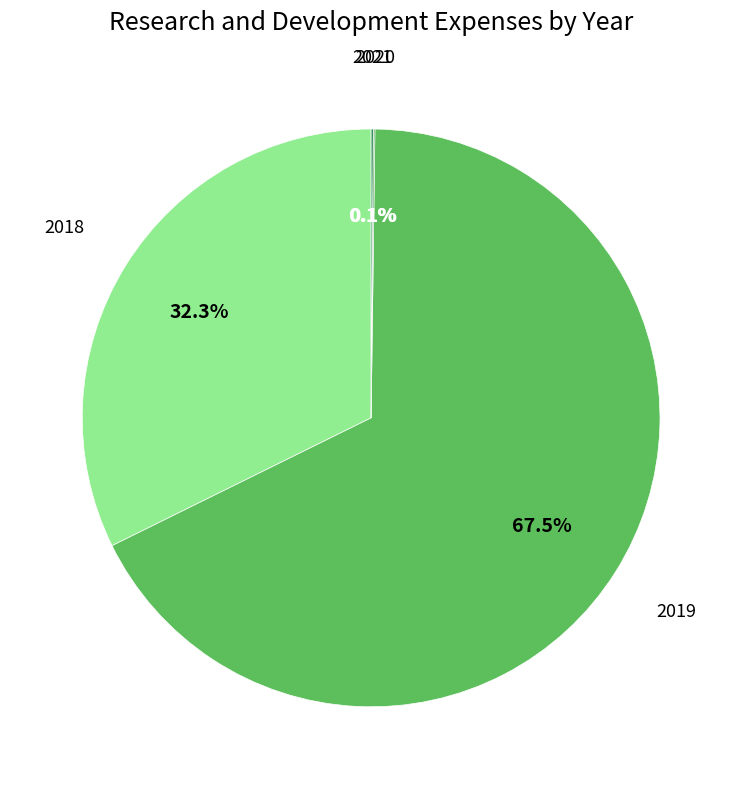

Between 2019 and 2018, which is larger?

2019